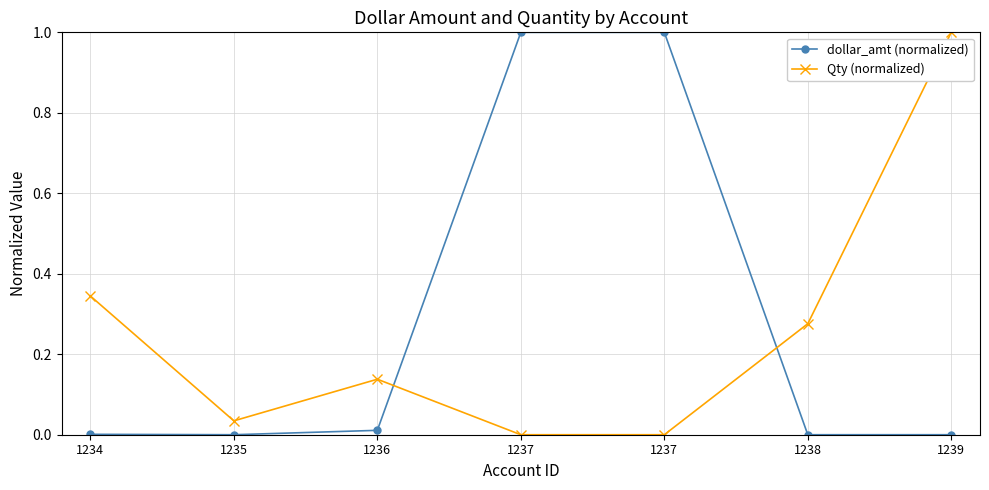

What is the difference between the second highest and second lowest values in the dollar_amt (normalized) series?

1.0